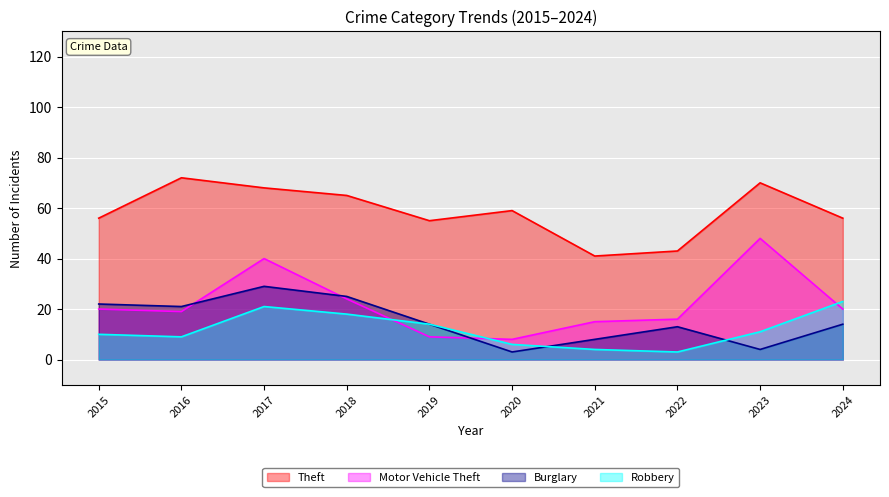

Does the chart display data point markers on the line(s)?

No